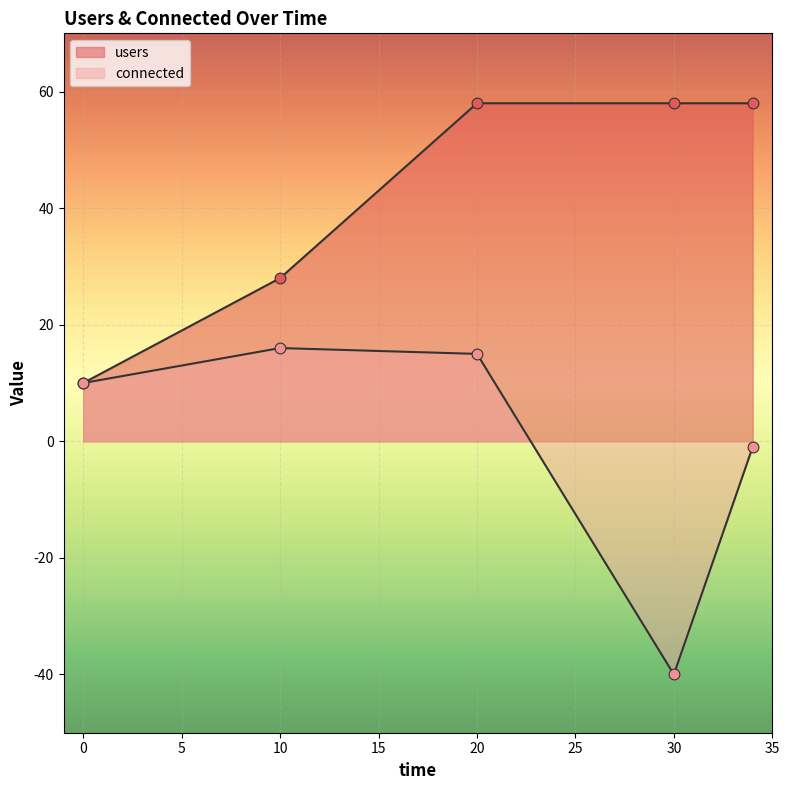

Which series has the largest total across all categories?

users